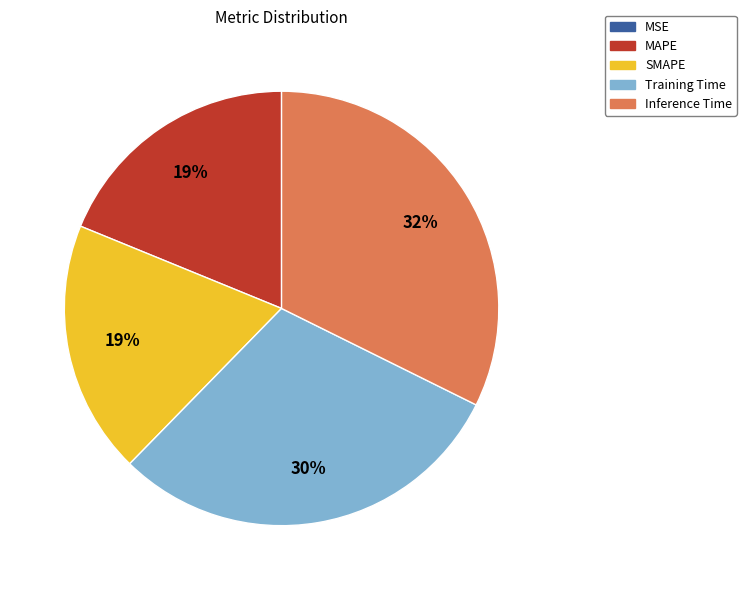

Does any single category account for the majority?

No